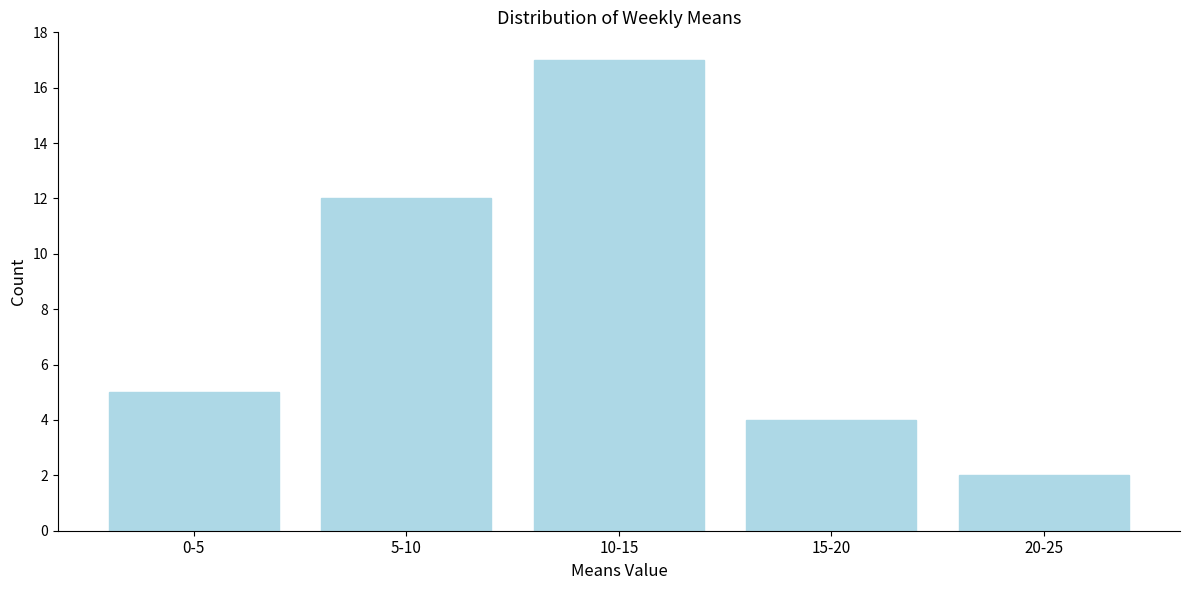

Reading left to right, transcribe all the data shown in this chart.

0-5=5	5-10=12	10-15=17	15-20=4	20-25=2